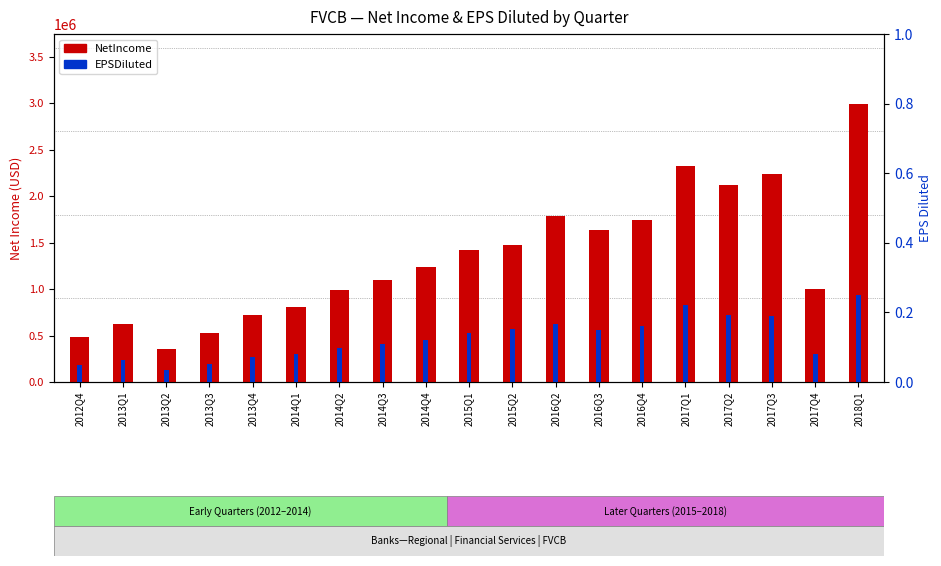

Which series has the largest range (max minus min)?

NetIncome